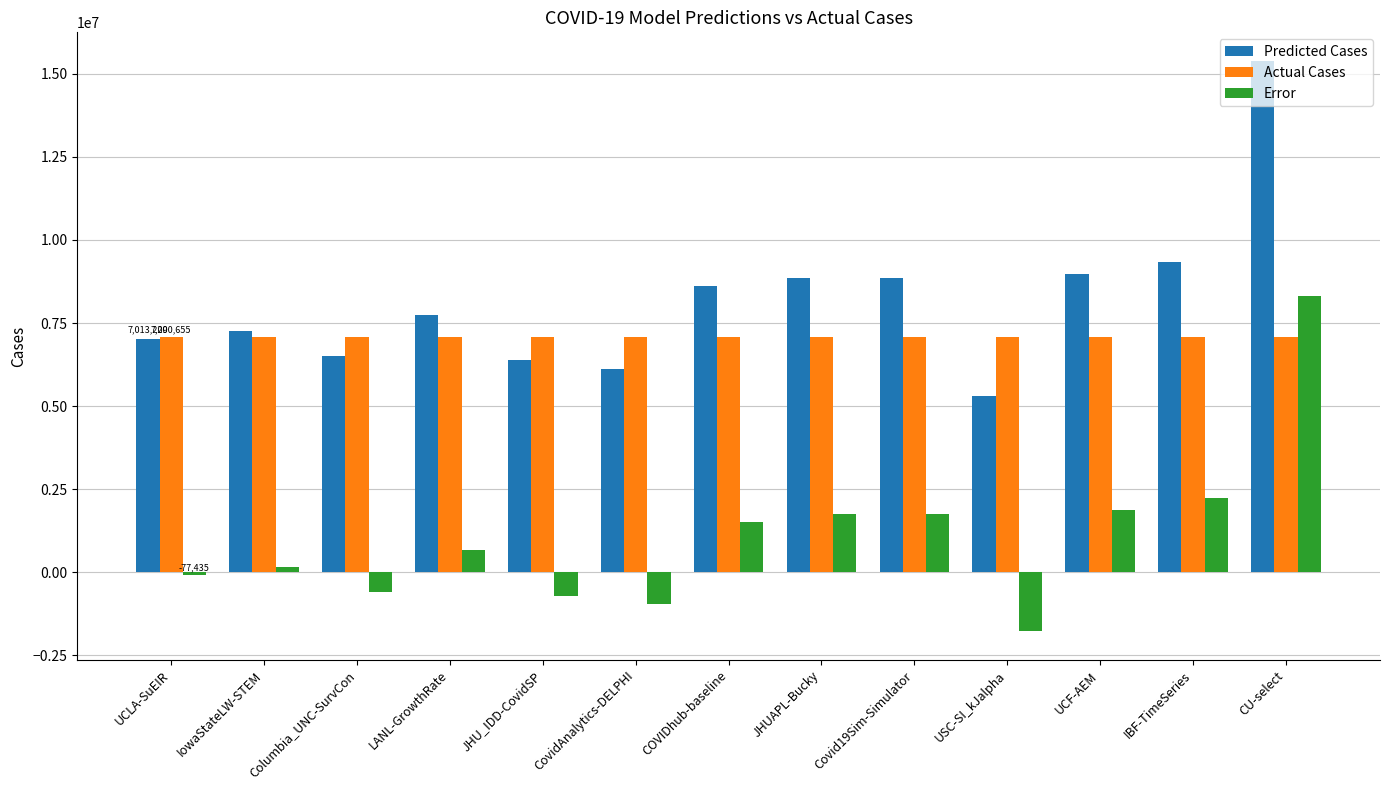

How many groups of bars are there?

13